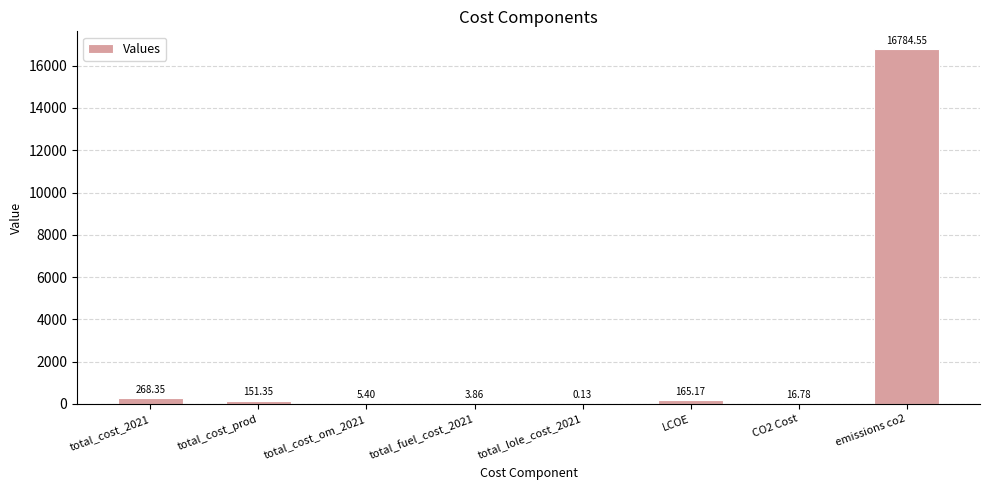

The chart shows a value of 5.4 at total_cost_om_2021. True or false?

True